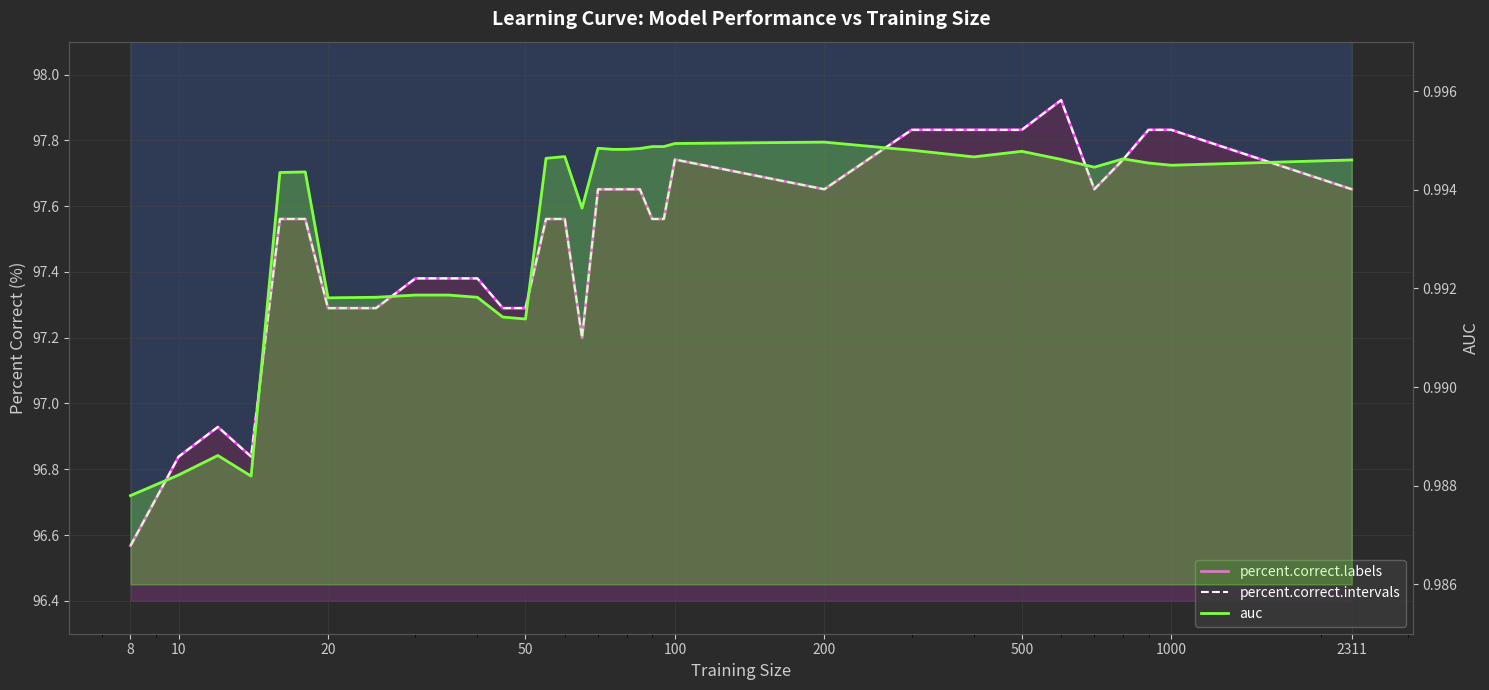

Which series has the largest total across all categories?

percent.correct.labels